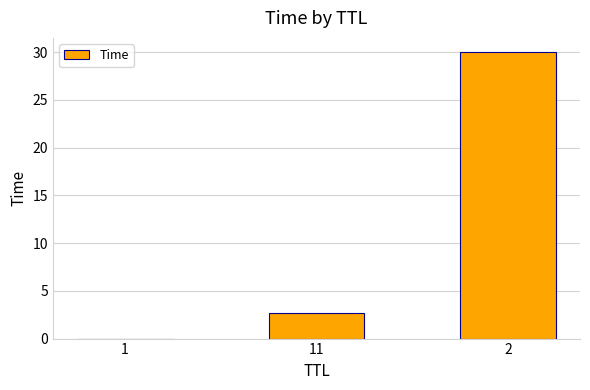

The chart shows a value of 0.0 at 1. True or false?

True